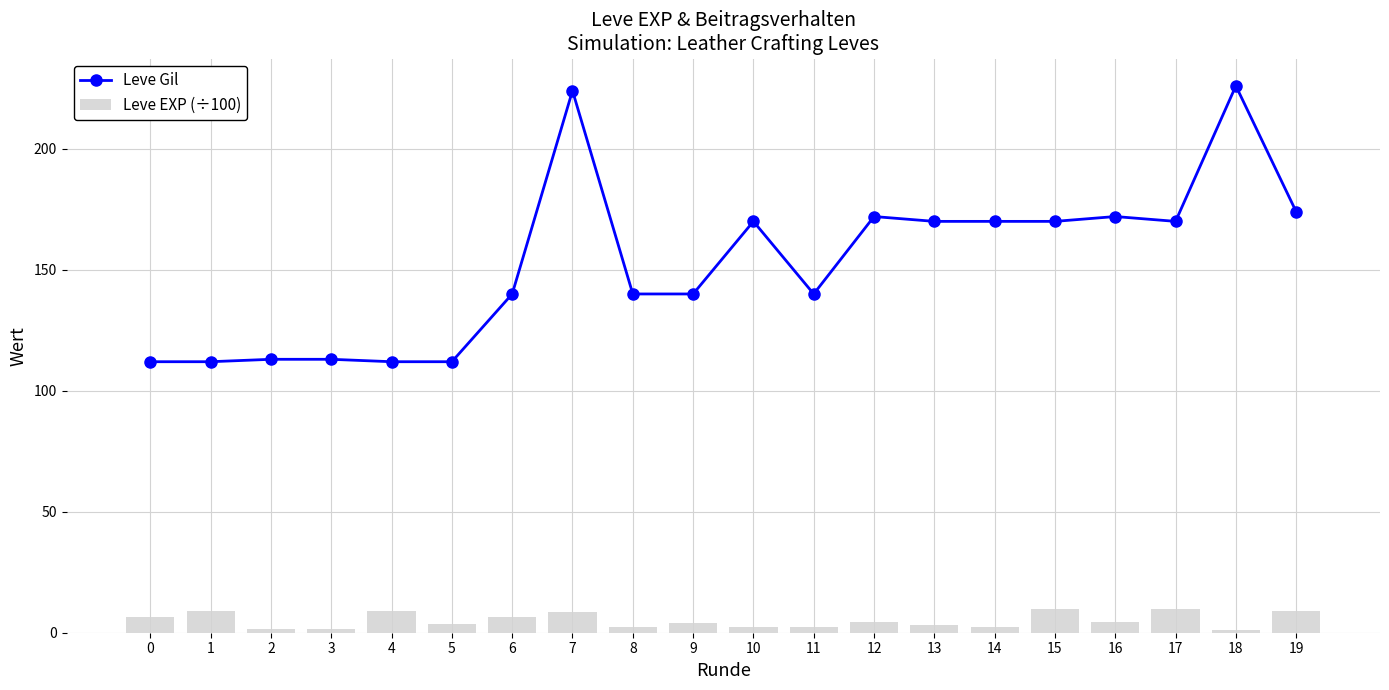

At which category is the sum across all series the highest?

7